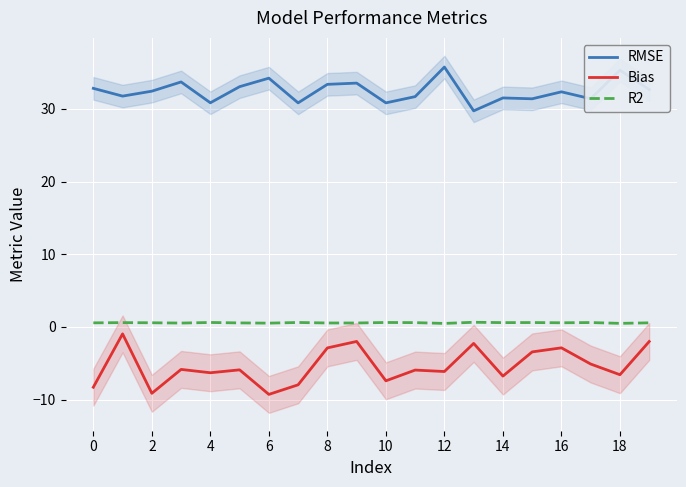

What is the sum of the Bias values at 10 and 12?

-13.6